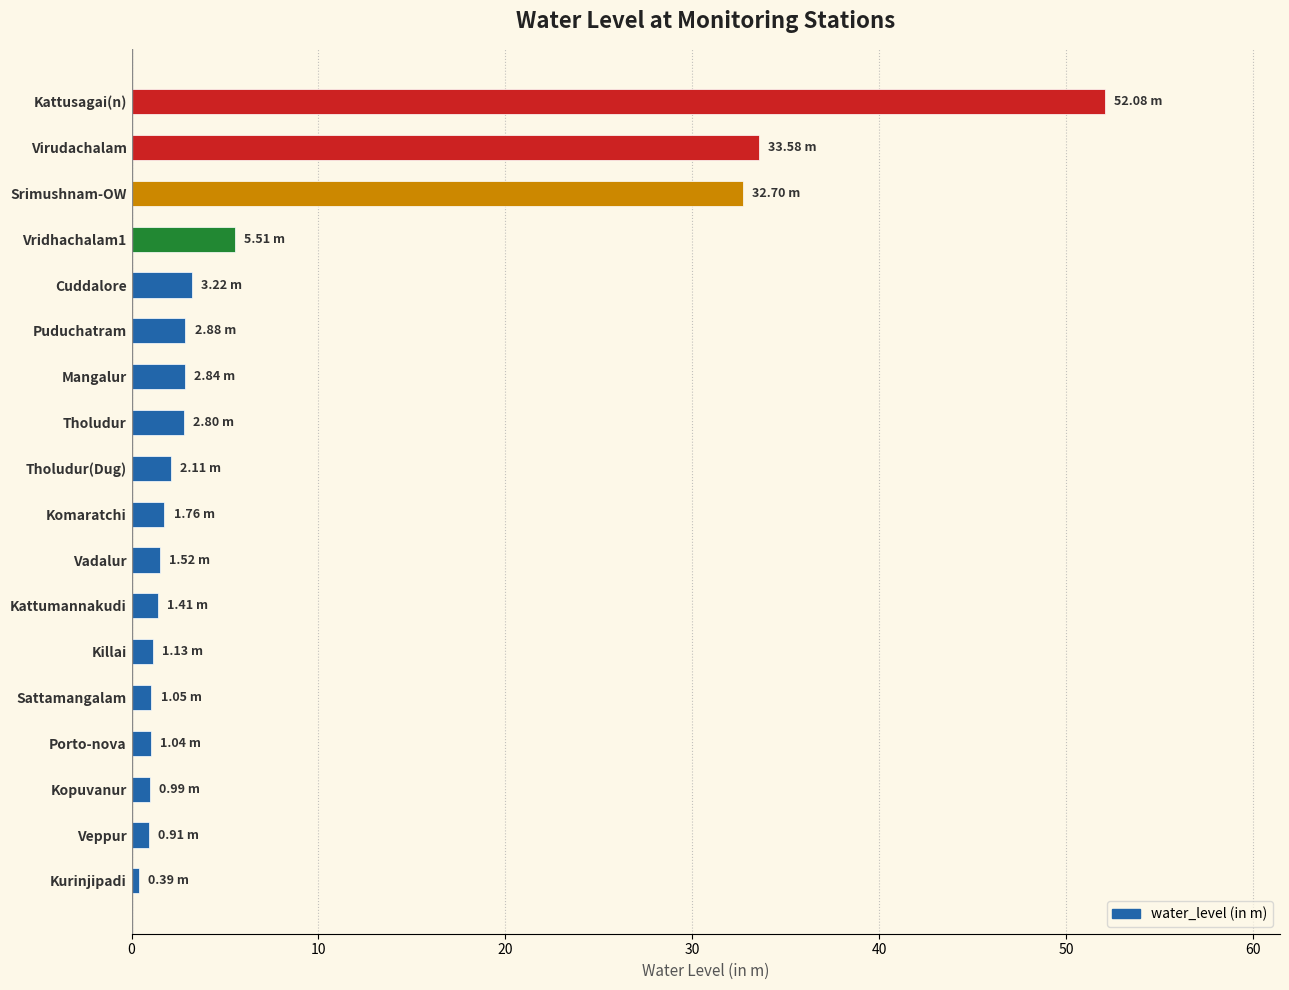

Count the number of data series in this chart.

1